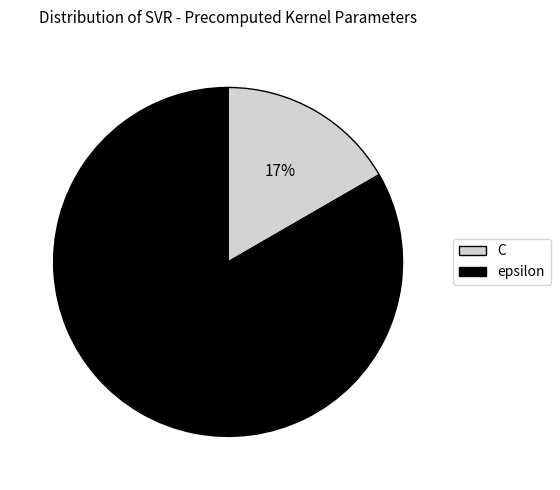

Which slice is the smallest?

C